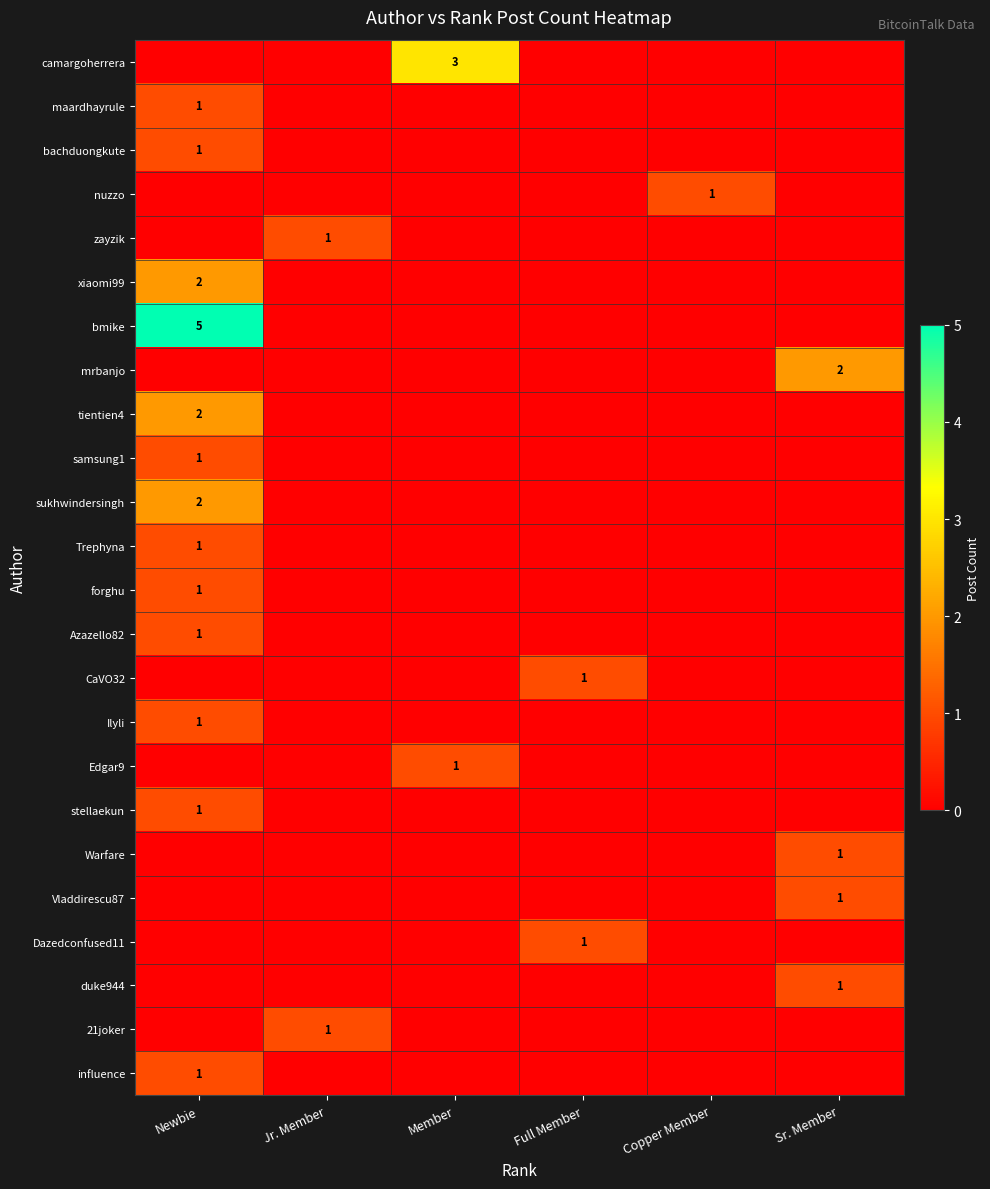

The Azazello82 series shows 1 at Newbie. True or false?

True